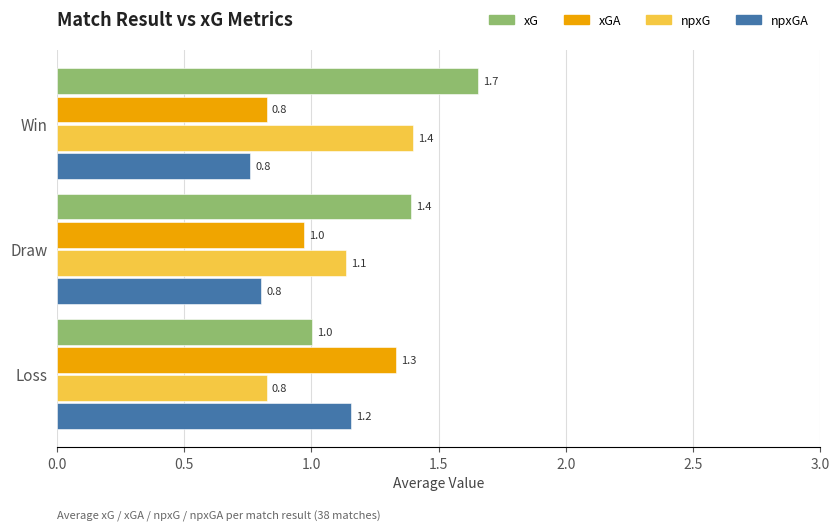

What are all the series names shown in the legend?

xG, xGA, npxG, npxGA